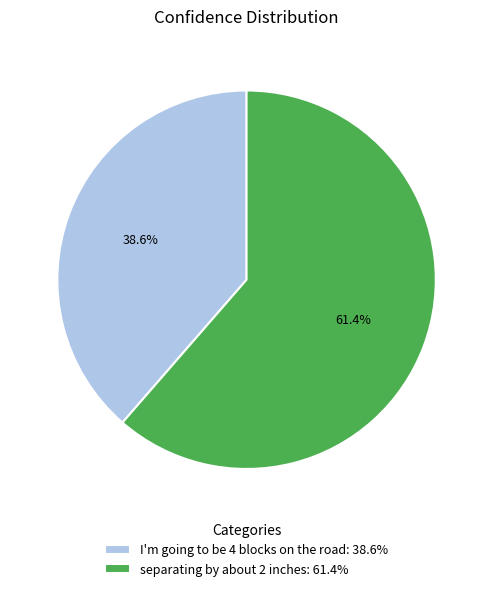

What percentage is the separating by about 2 inches slice, to the nearest percent?

61%